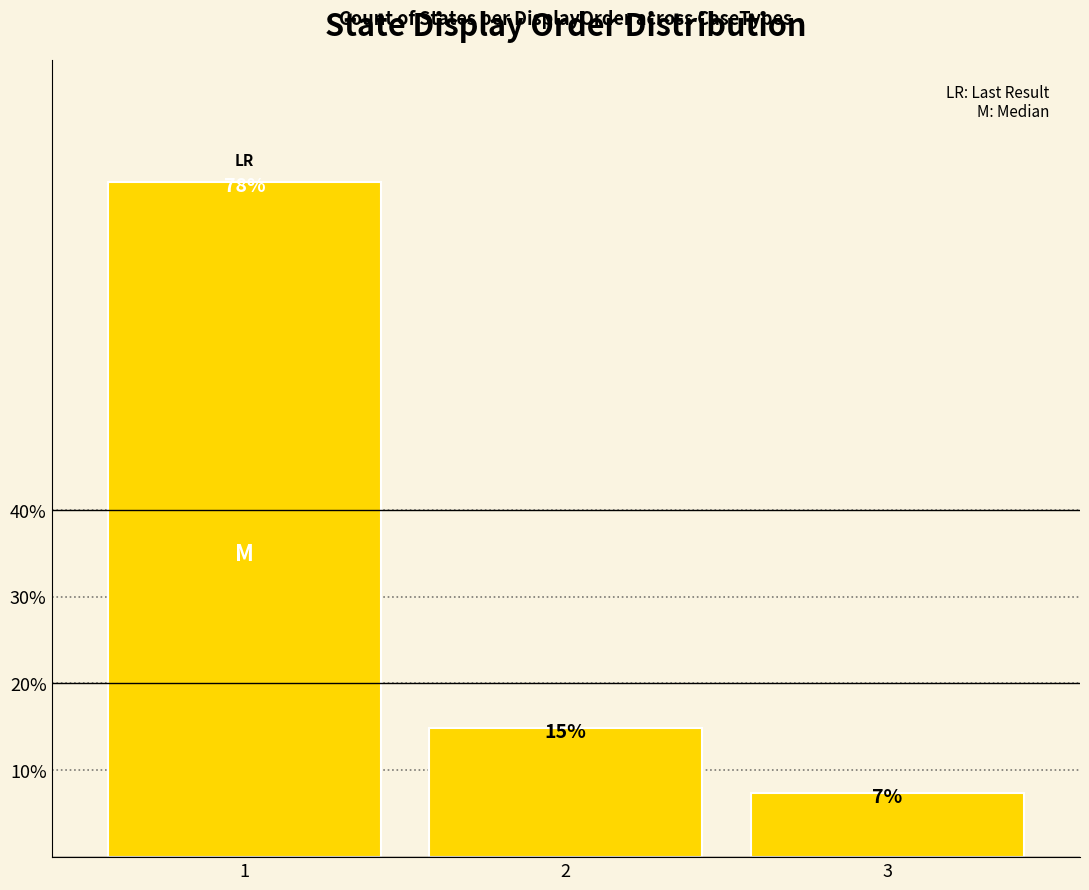

How many bars are there in total?

3